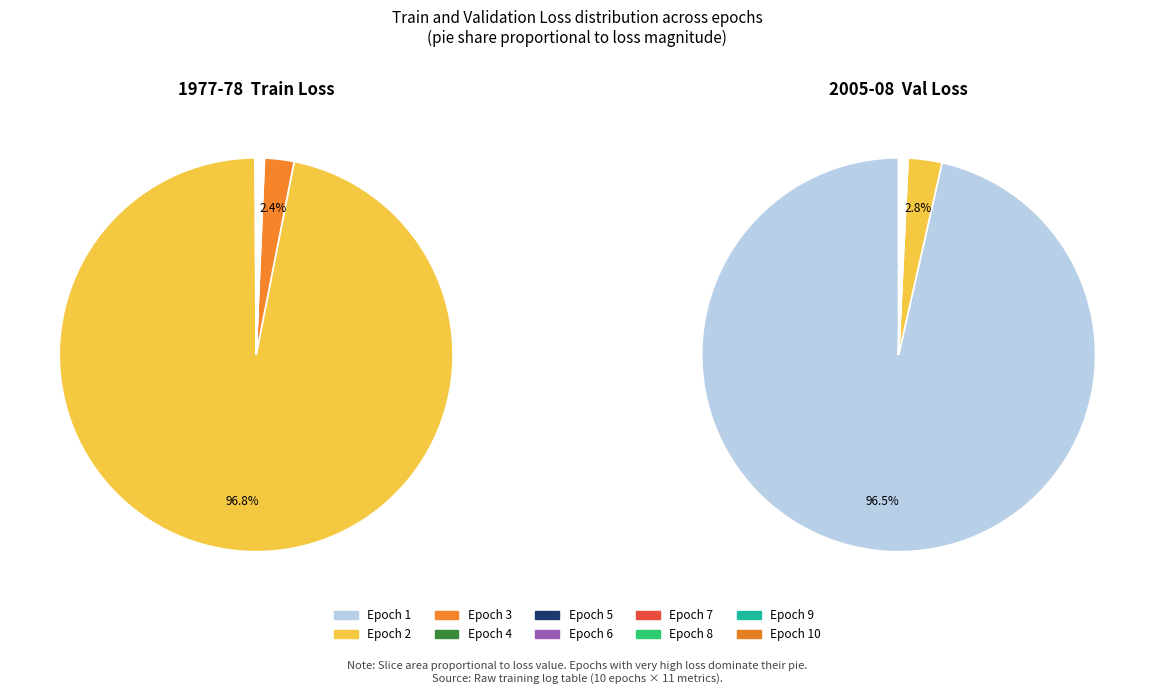

To the nearest percent, what is the average slice percentage?

10%